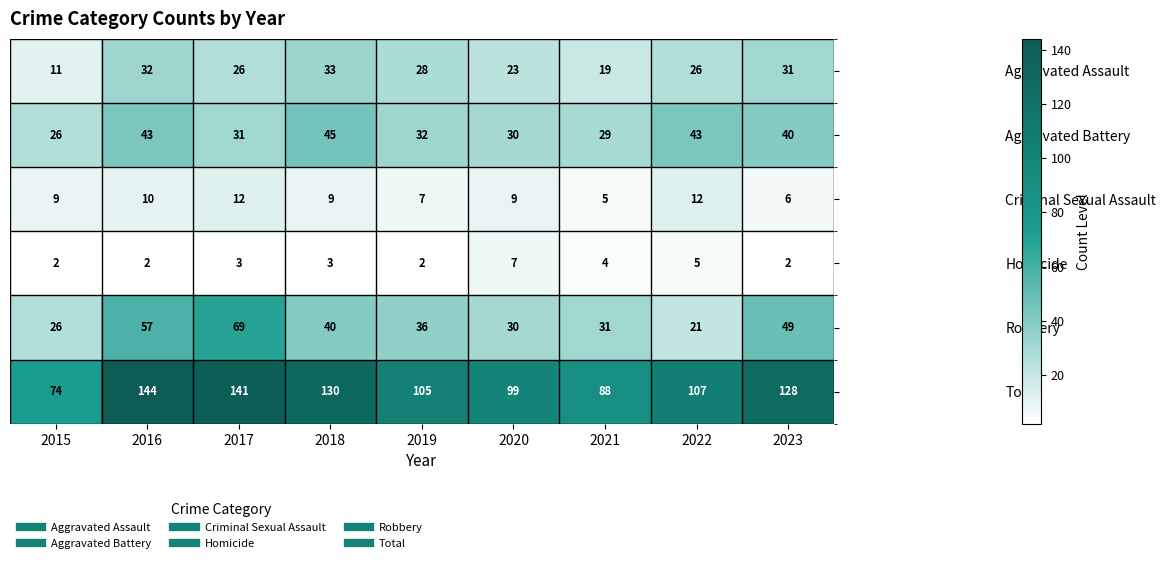

Rank the series by their maximum value, from highest to lowest.

Total, Robbery, Aggravated Battery, Aggravated Assault, Criminal Sexual Assault, Homicide